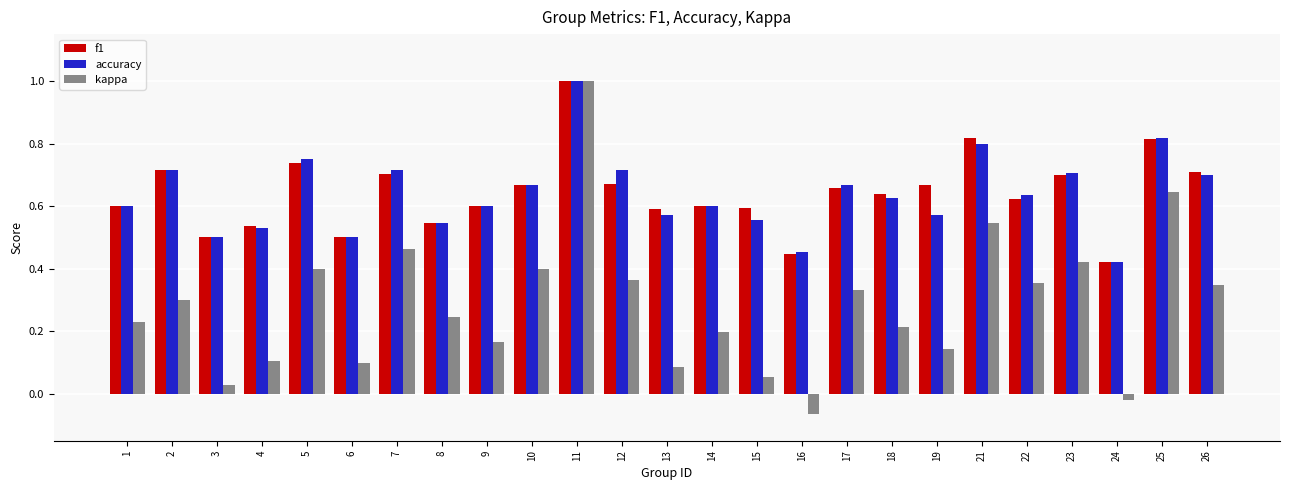

Which series changed the most between 12 and 16?

kappa